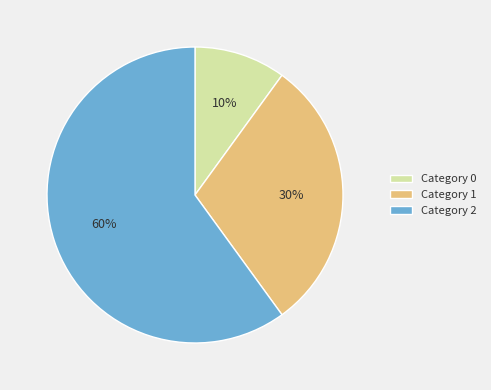

To the nearest percent, what percentage of the pie is Category 2?

60%